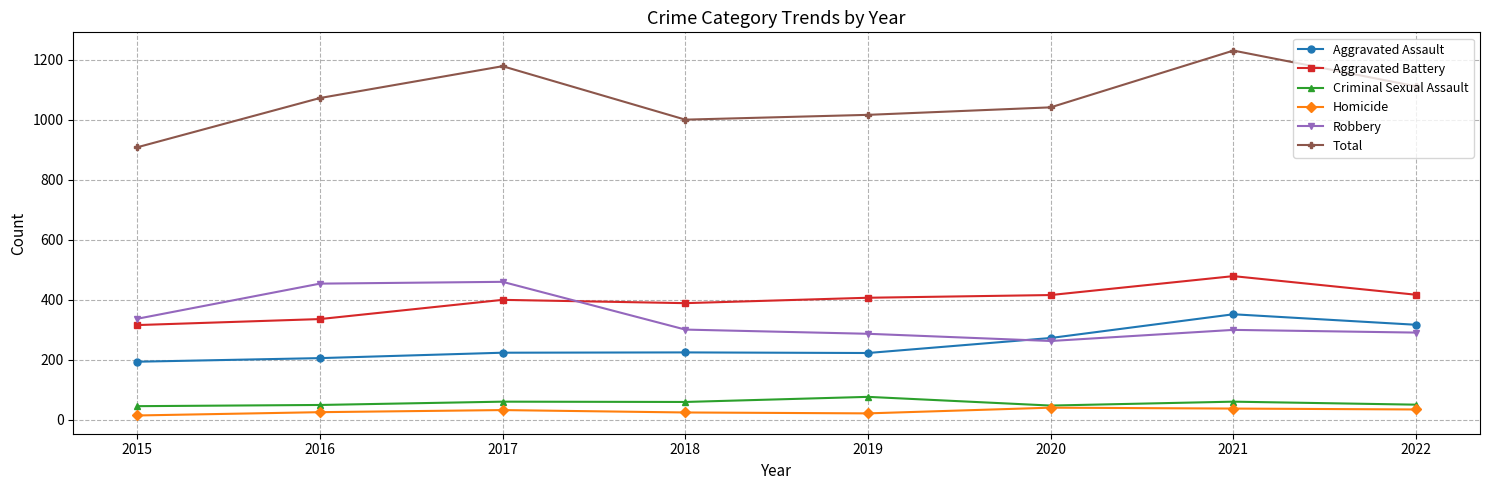

True or false: Criminal Sexual Assault and Aggravated Assault intersect in this chart.

False